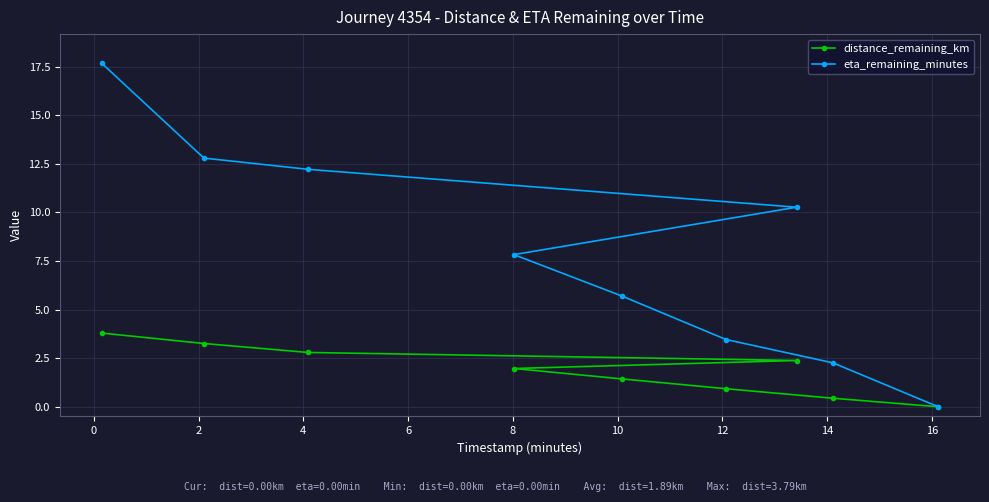

What is the value of the distance_remaining_km point at the 3rd from the left?

2.8